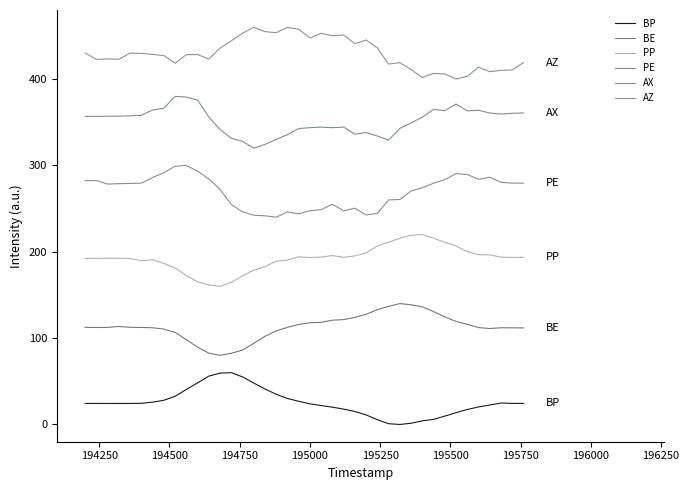

True or false: BP and AX intersect in this chart.

False